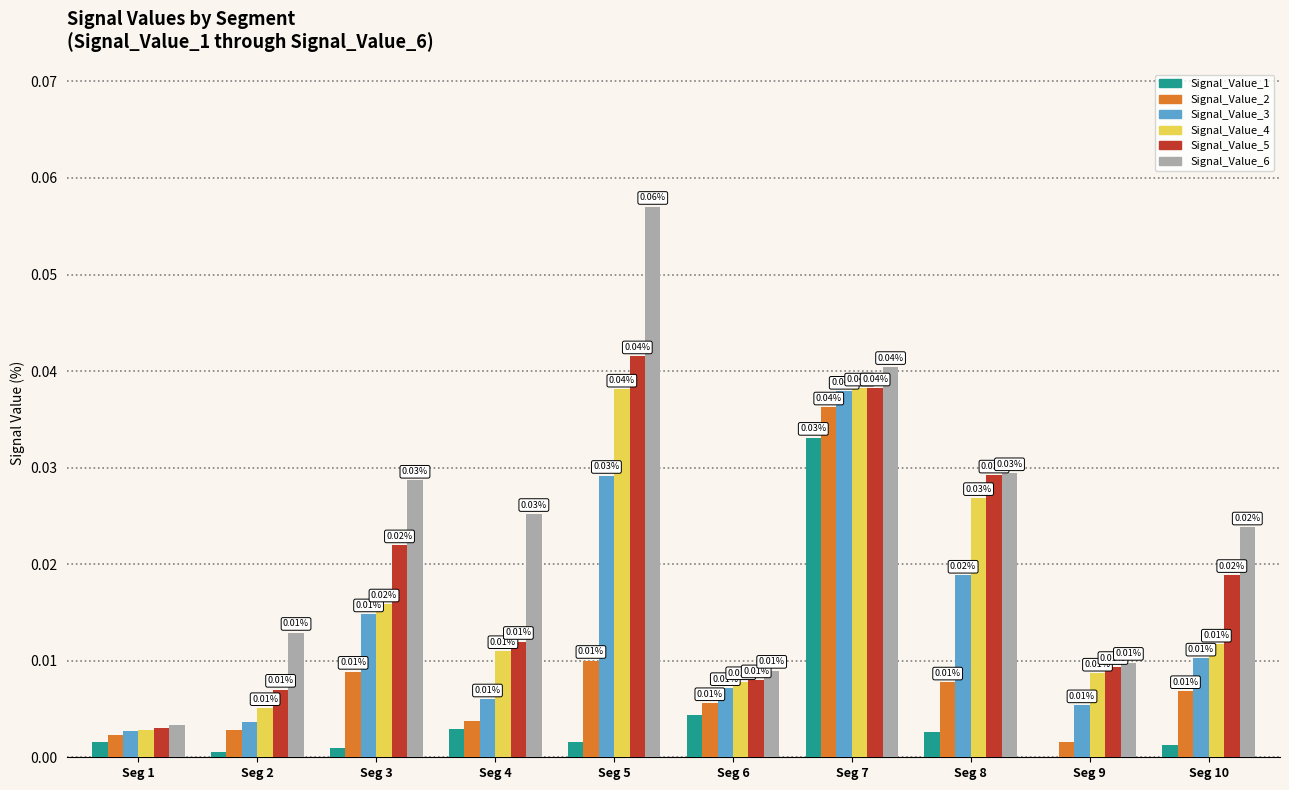

What are all the series names shown in the legend?

Signal_Value_1, Signal_Value_2, Signal_Value_3, Signal_Value_4, Signal_Value_5, Signal_Value_6